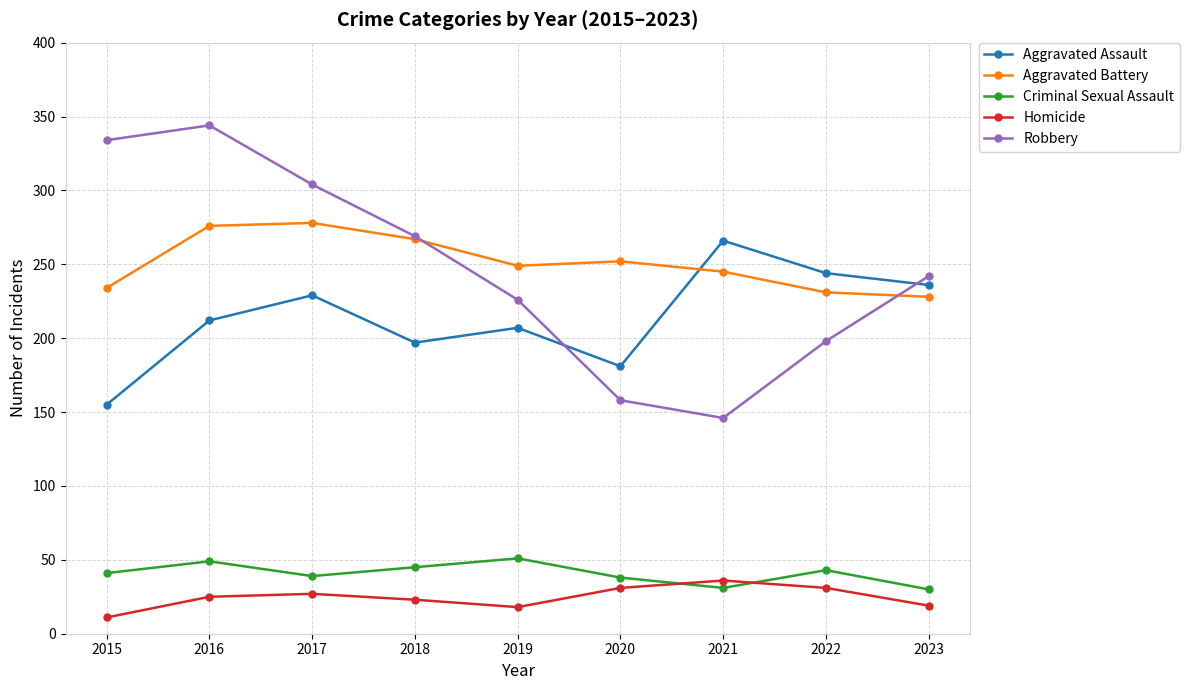

What is the sum of all Criminal Sexual Assault values?

367